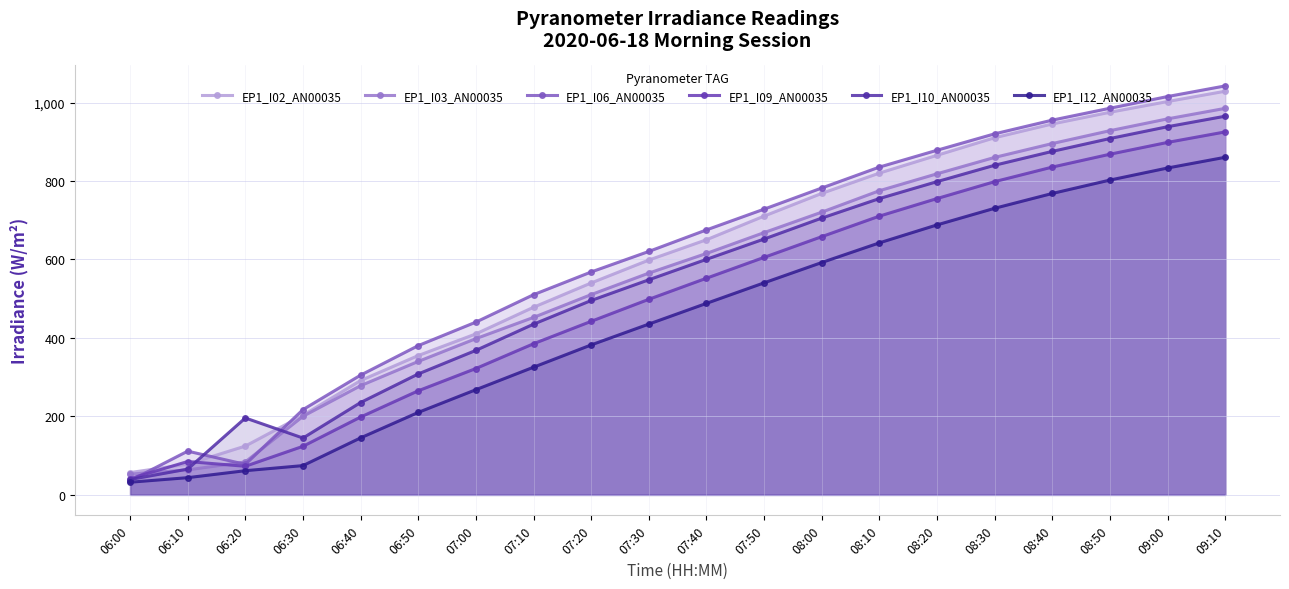

Reading left to right, transcribe all the data shown in this chart.

EP1_I02_AN00035: 56.9	78.4	124.4	202.8	291.4	355.1	410.3	478.2	540.1	598.4	650.2	710.5	768.3	820.1	865.4	910.2	945.3	975.1	1002.4	1028.8
EP1_I03_AN00035: 52.6	63.7	84.0	200.3	278.3	340.1	398.2	452.3	510.4	565.2	615.3	668.4	720.5	775.2	818.3	860.1	895.4	928.2	958.3	985.1
EP1_I06_AN00035: 36.1	111.5	77.8	217.4	305.2	380.4	440.3	510.2	568.1	620.4	675.3	728.2	782.1	835.4	878.3	920.2	955.1	985.4	1015.2	1042.3
EP1_I09_AN00035: 41.5	85.0	72.9	123.8	198.4	265.3	322.1	385.2	442.3	498.4	552.2	605.3	658.1	710.4	755.2	798.3	835.4	868.2	898.3	925.1
EP1_I10_AN00035: 39.2	65.7	196.0	144.9	235.4	308.2	368.3	435.1	495.4	548.2	600.3	652.1	705.4	755.2	798.3	840.1	875.4	908.2	938.3	965.1
EP1_I12_AN00035: 32.3	43.9	61.7	74.7	145.3	210.2	268.1	325.4	382.2	435.3	488.1	540.4	592.2	642.3	688.1	730.4	768.2	802.3	833.1	860.4